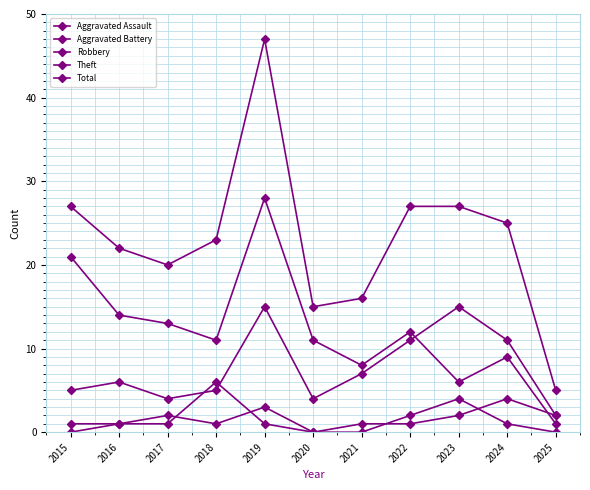

After their last crossing, which series has the higher values: Aggravated Battery or Robbery?

Robbery